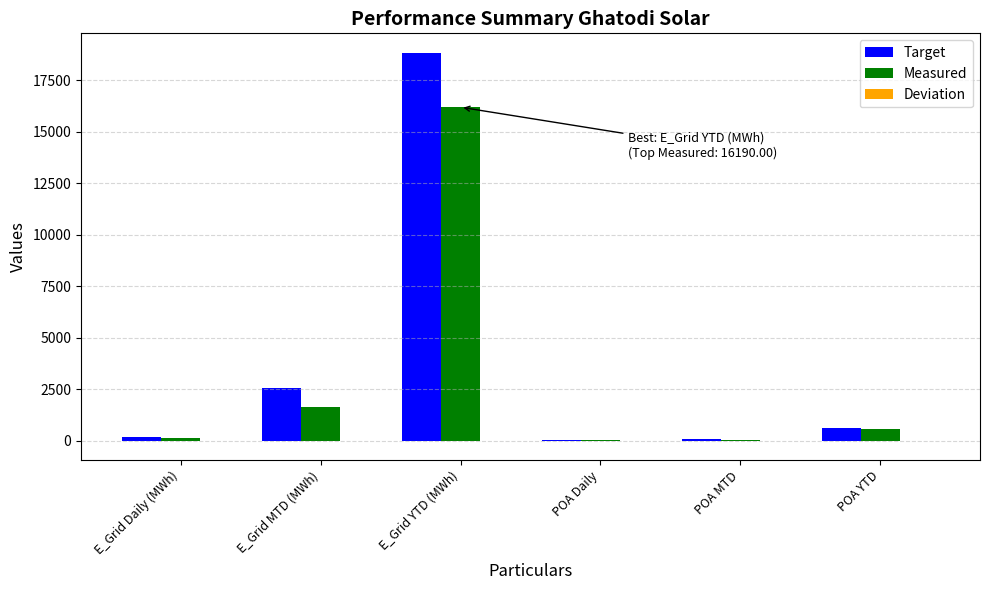

At which label does Target reach its peak?

E_Grid YTD (MWh)